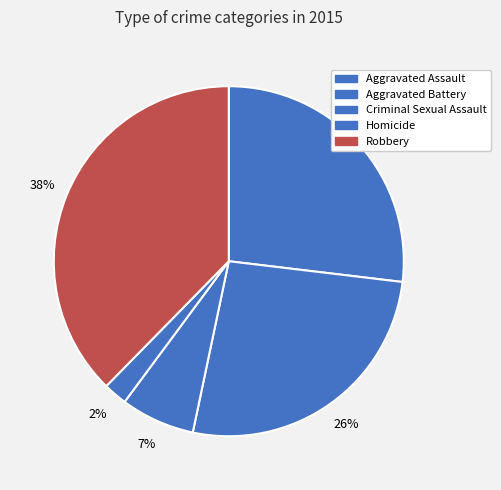

What is the ratio of the value at Aggravated Battery to the value at Robbery?

0.7